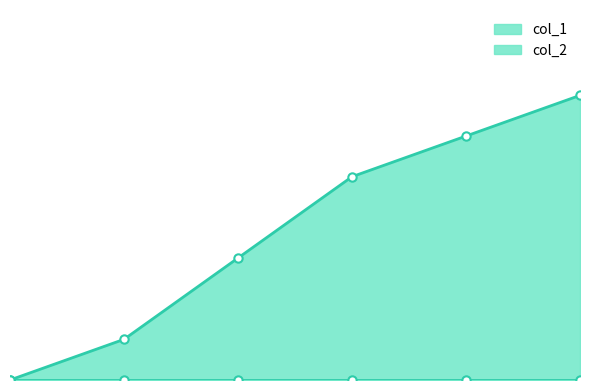

What is the maximum value shown in the chart?

7